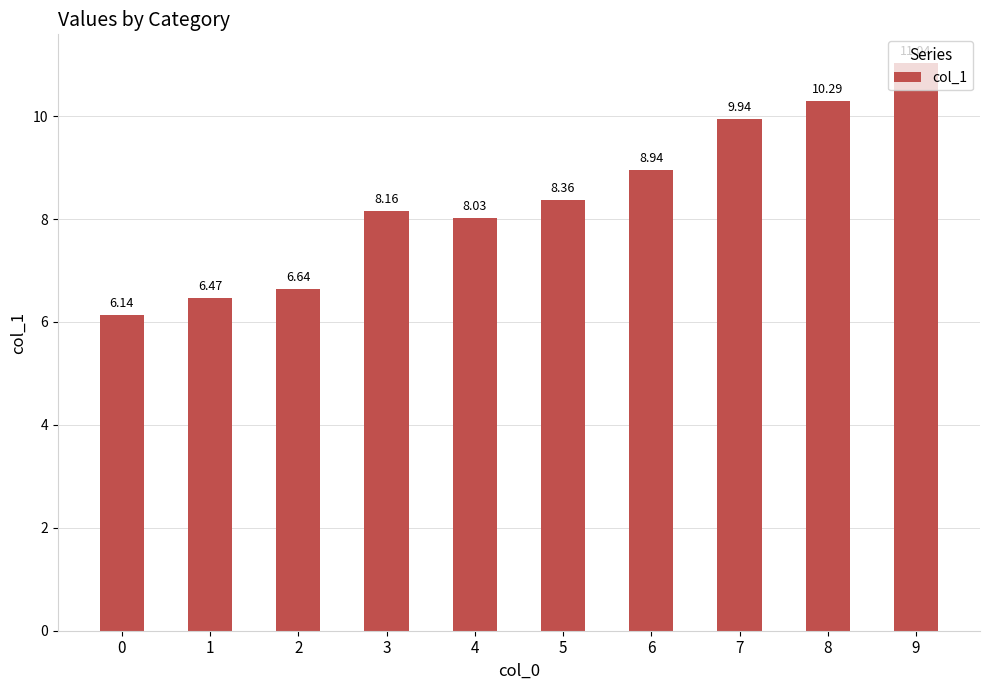

What is the difference between the maximum and minimum values?

4.9